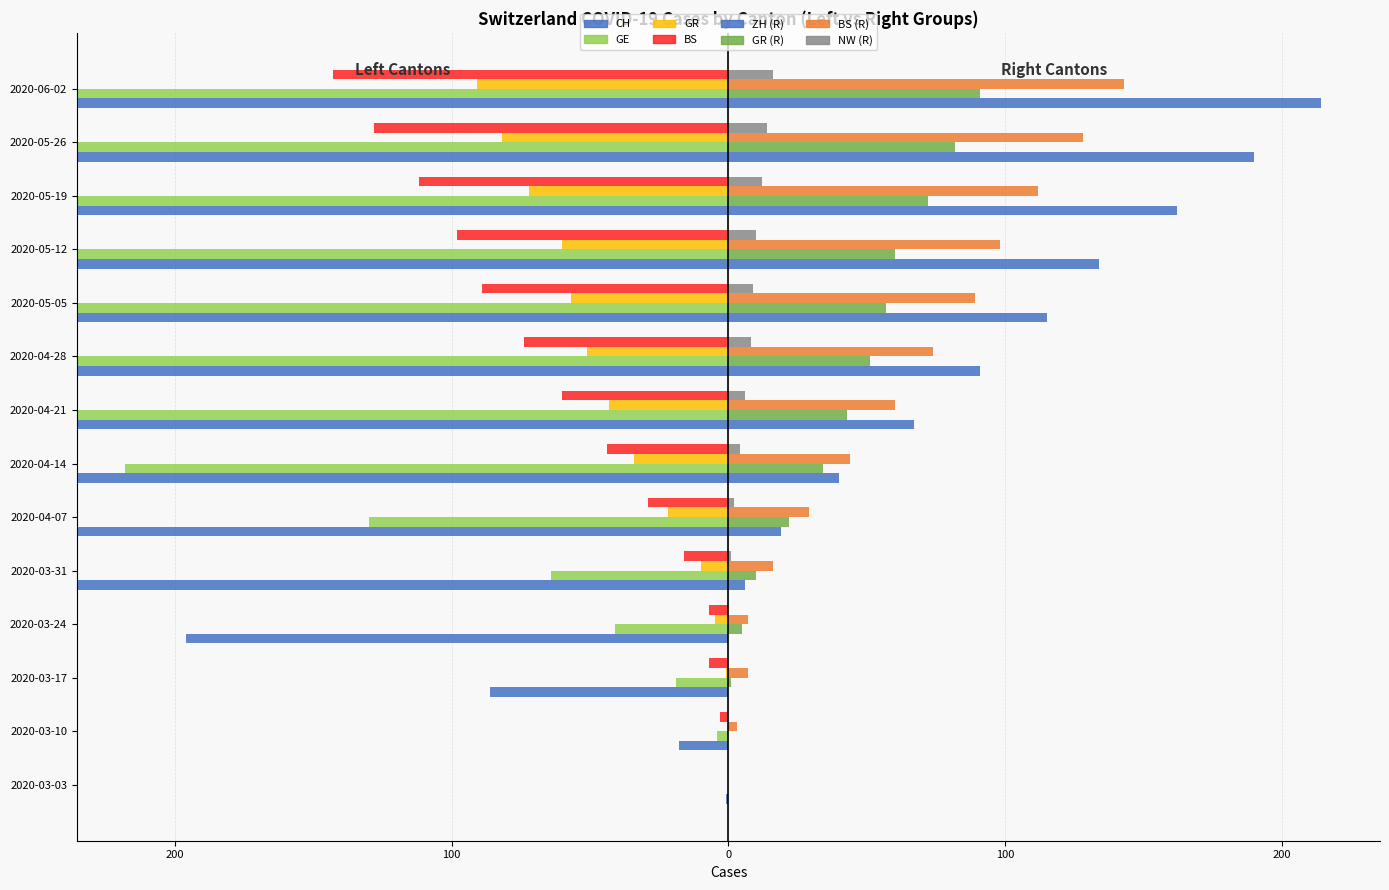

At how many categories does at least one series exceed 130?

4